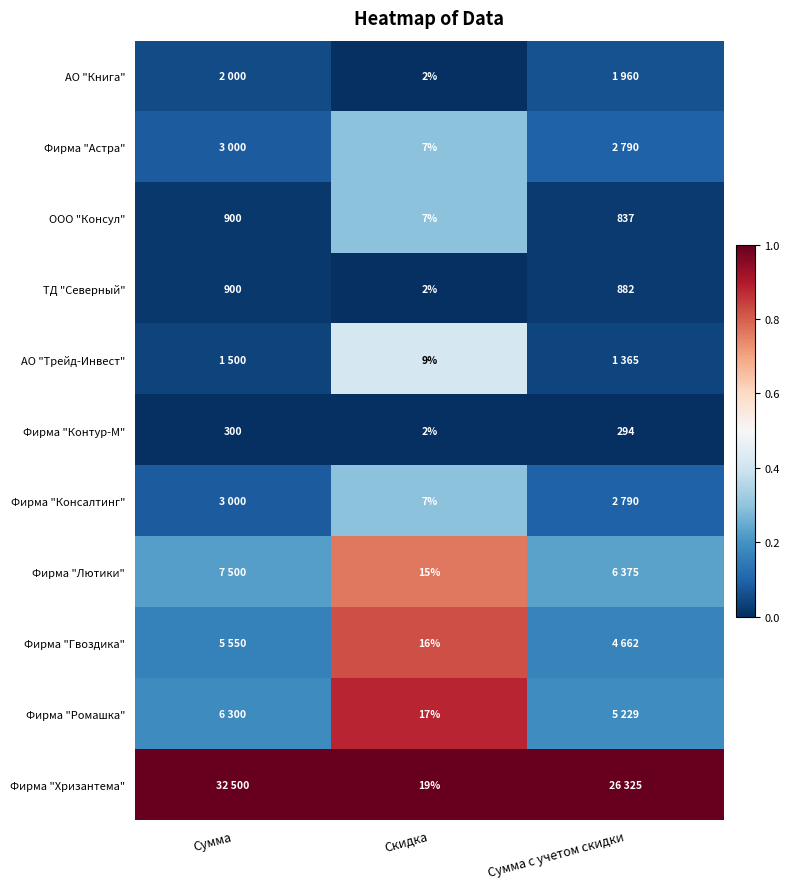

Where is ООО "Консул" nearest to the value 453?

Сумма с учетом скидки